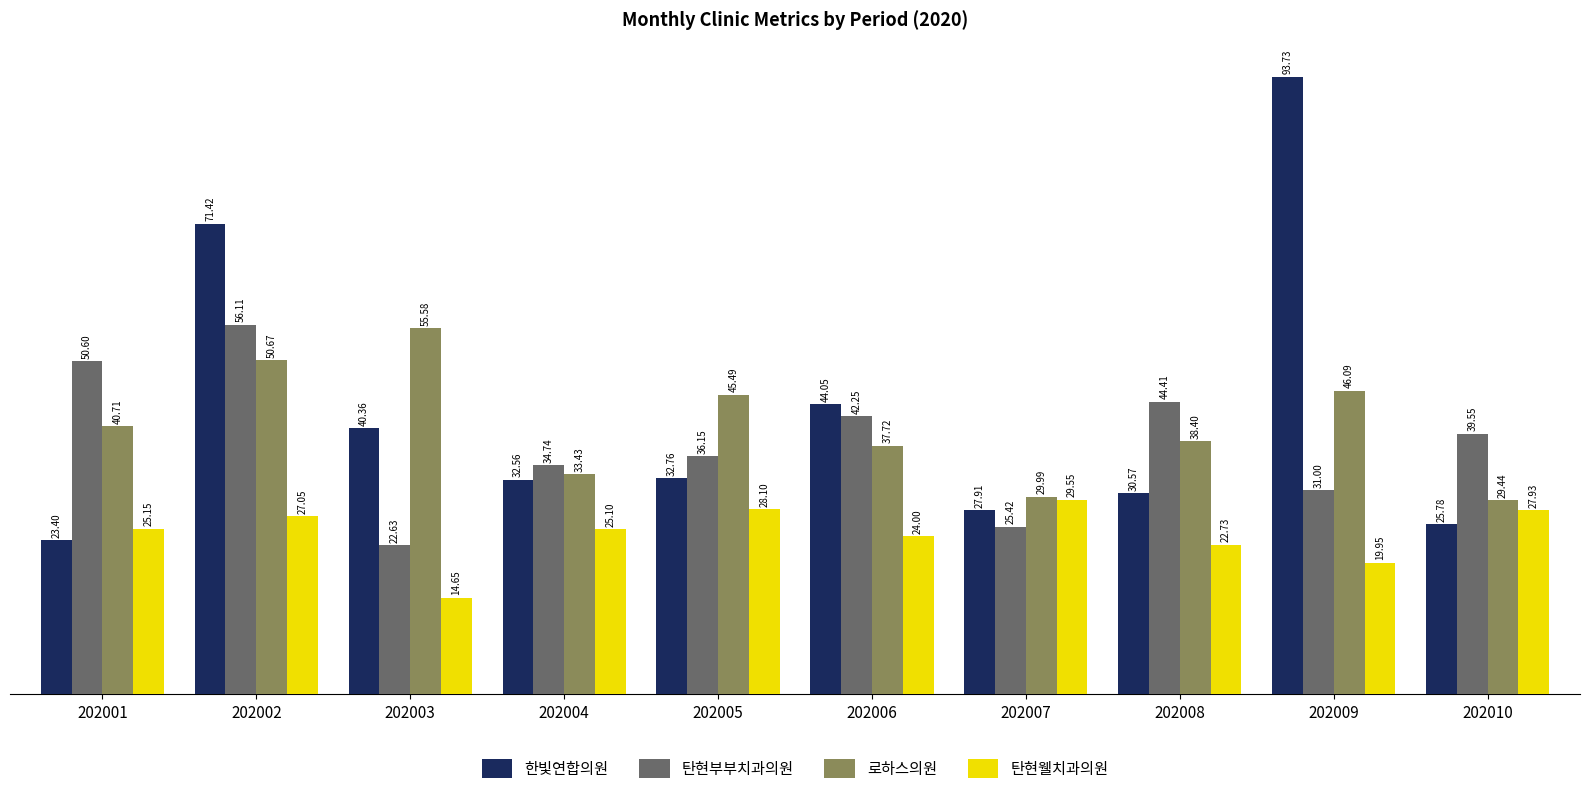

At which category is the sum across all series the highest?

202002